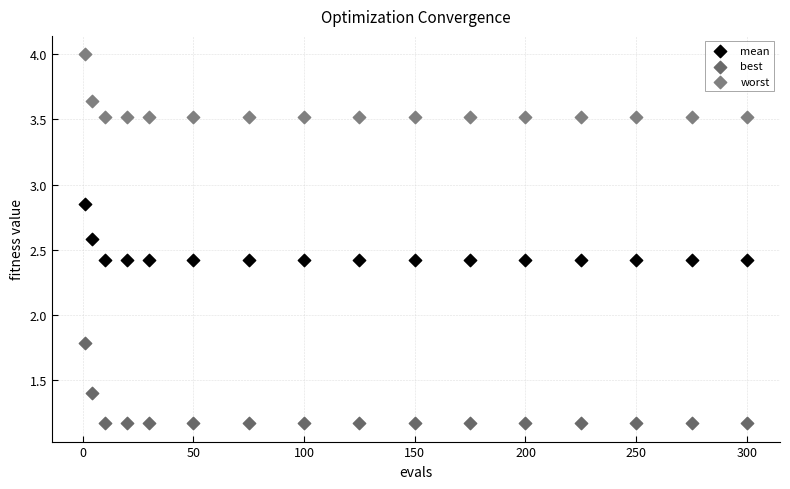

Which series has the largest Y range (max minus min)?

best